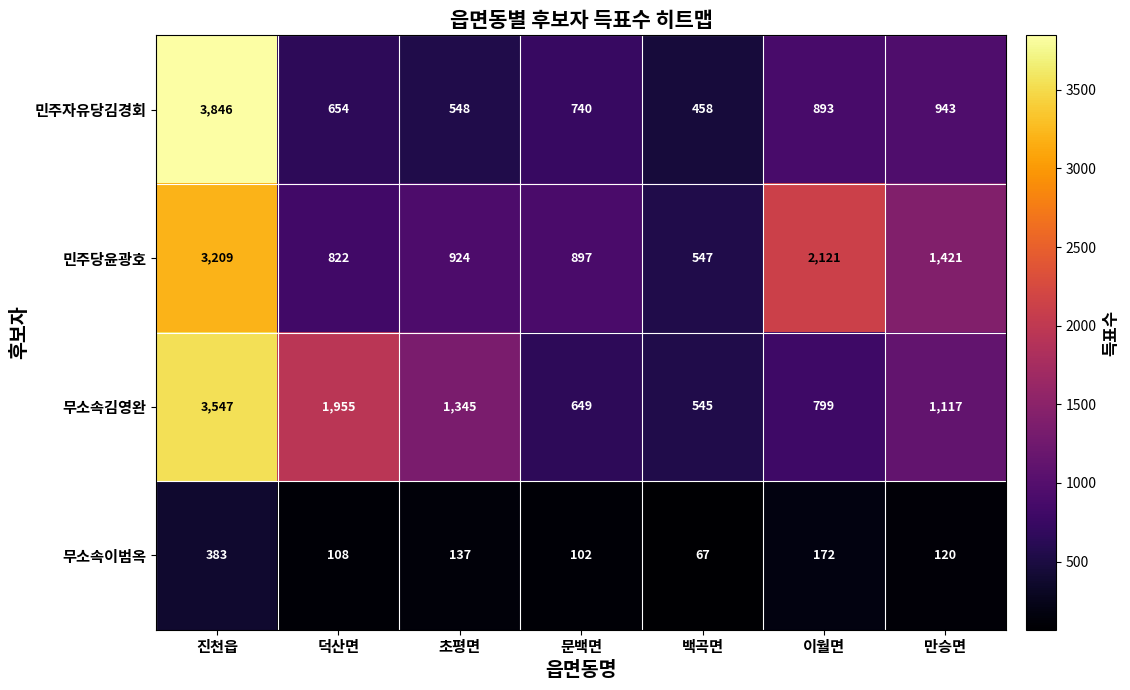

At which label is 무소속이범옥 closest to 225?

이월면